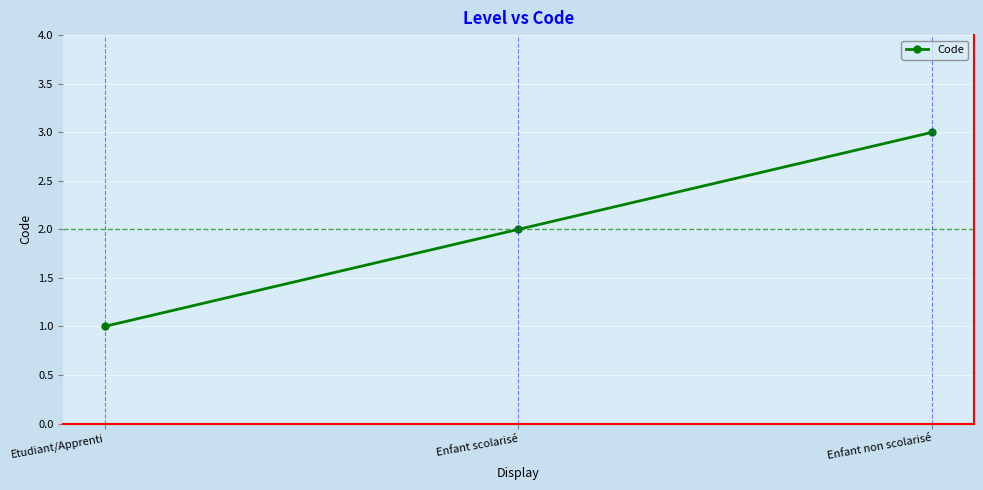

Approximately how many times larger is the value at Enfant non scolarisé compared to Enfant scolarisé?

1.5